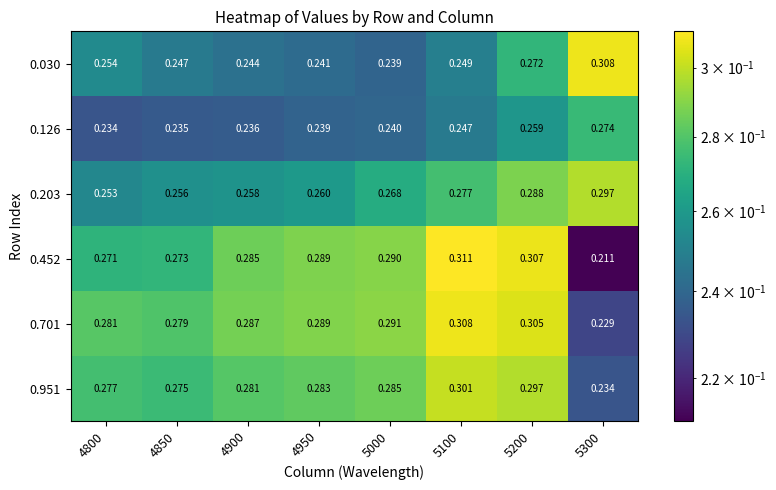

Is the value of 0.452 at 5300 greater than the value of 0.126 at 5000?

No